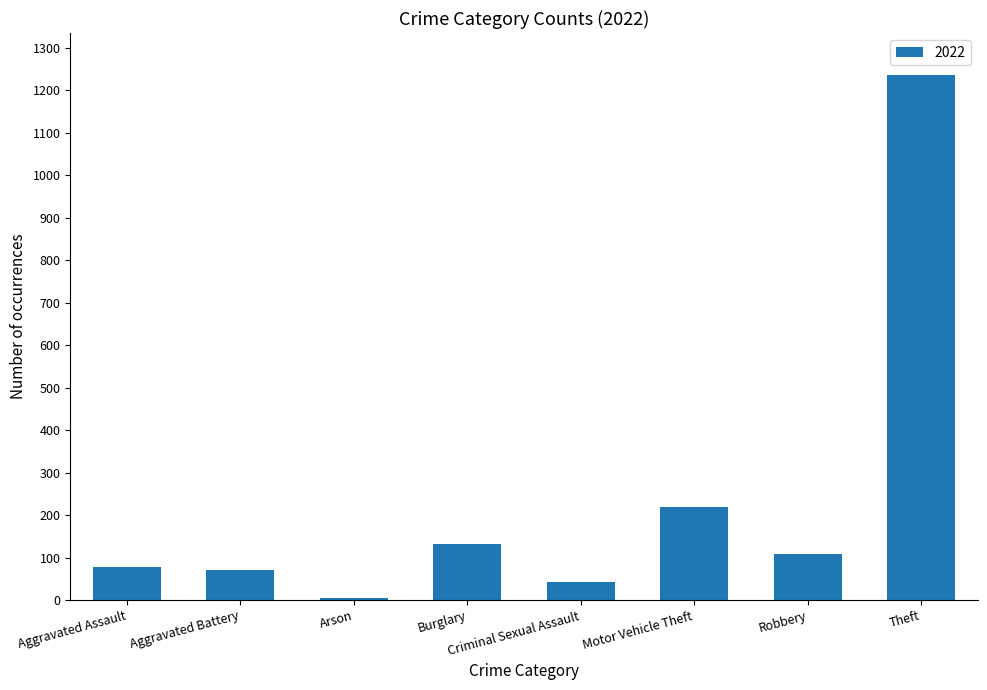

Which has a higher value, Burglary or Arson?

Burglary